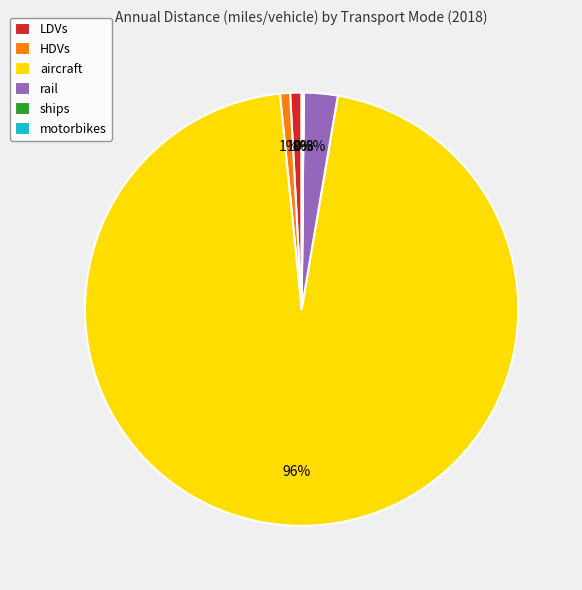

What is the majority slice?

aircraft